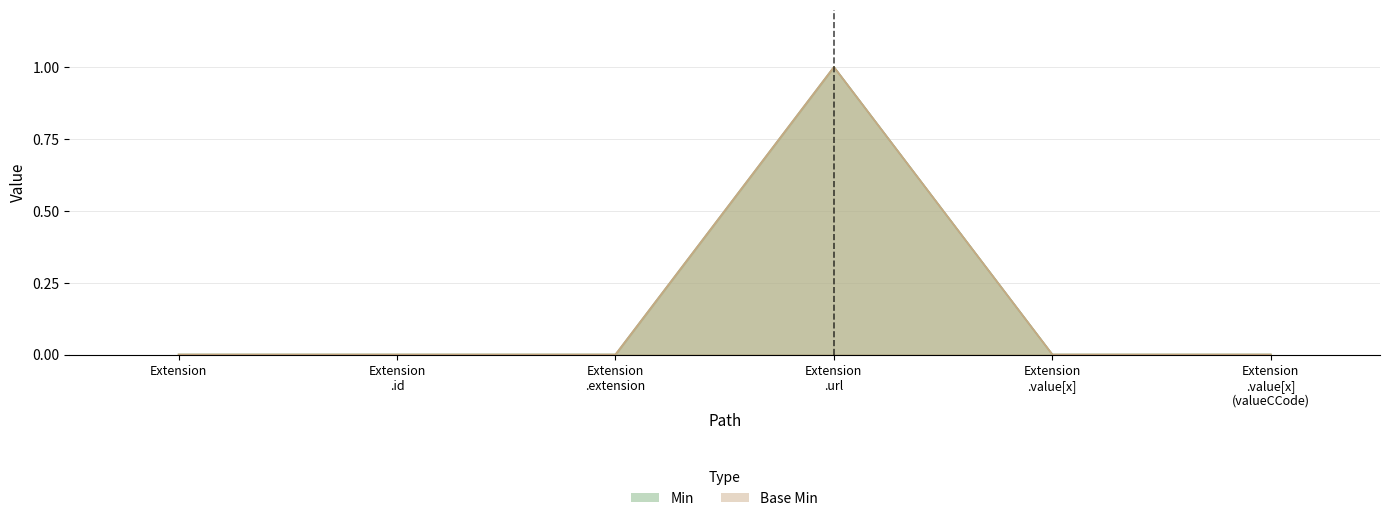

Which category has the lowest value in the Min series?

Extension